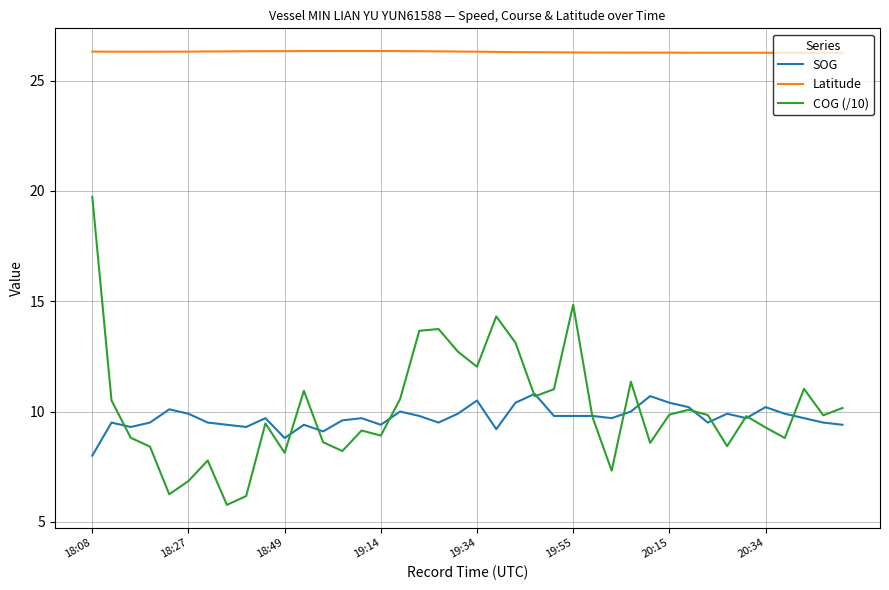

Which series has the largest range (max minus min)?

COG (/10)